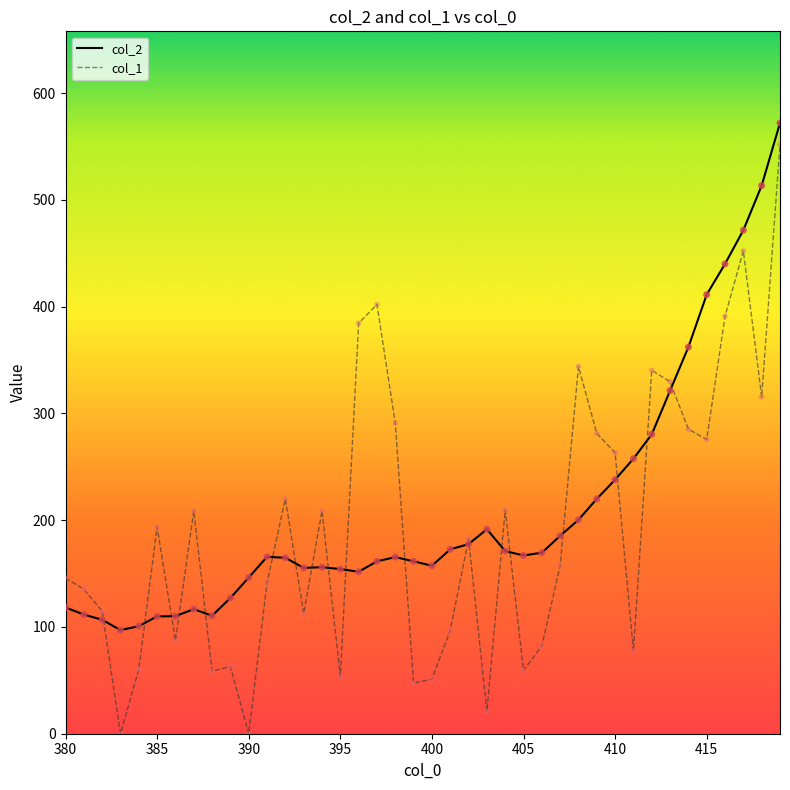

Which series has the widest spread of values?

col_1